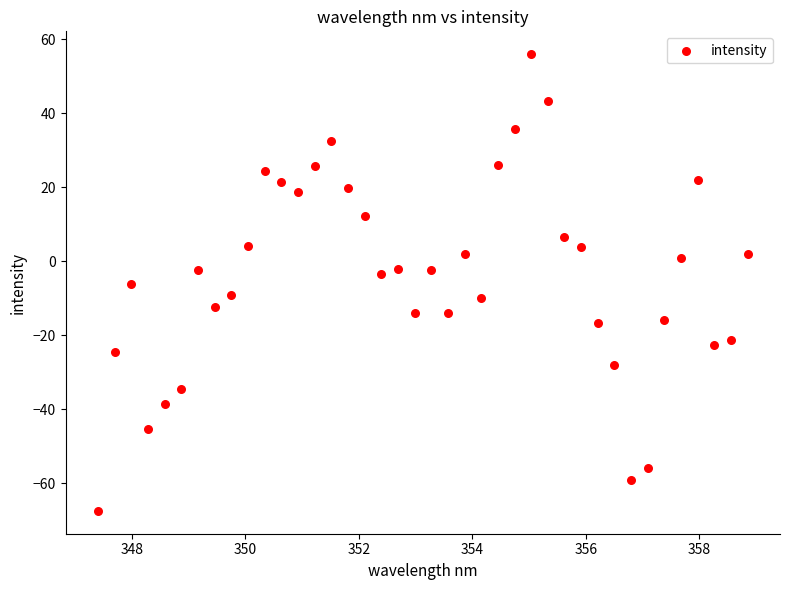

What is the range of Y values (max minus min)?

123.5